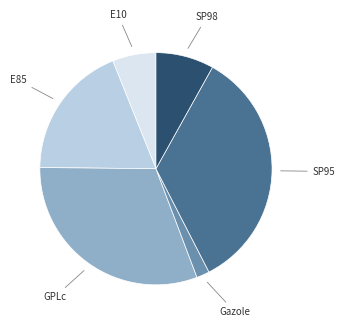

Between E10 and GPLc, which is larger?

GPLc